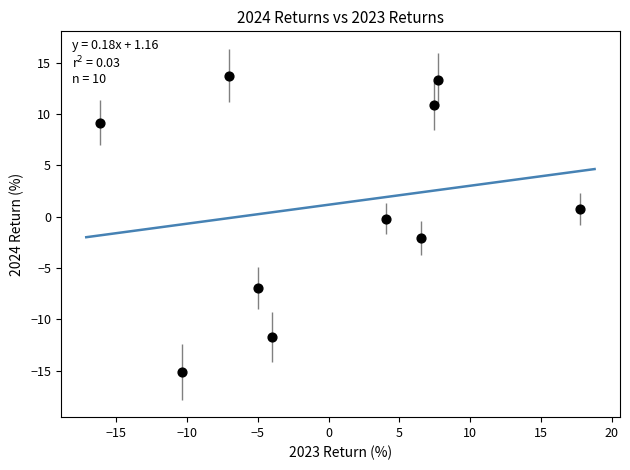

What is the range of Y values (max minus min)?

28.8